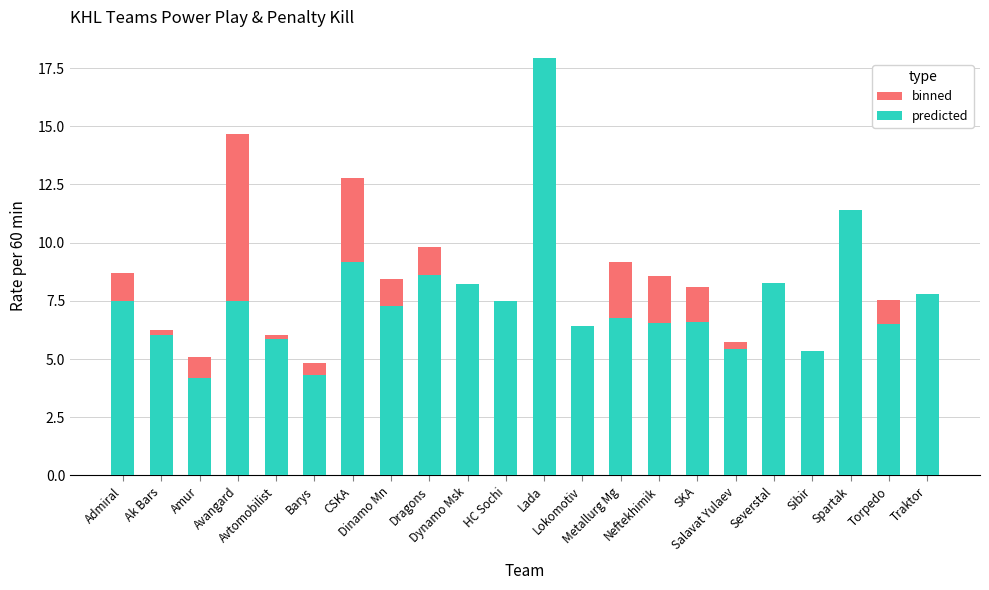

What is the label of the 11th bar from the right?

Lada